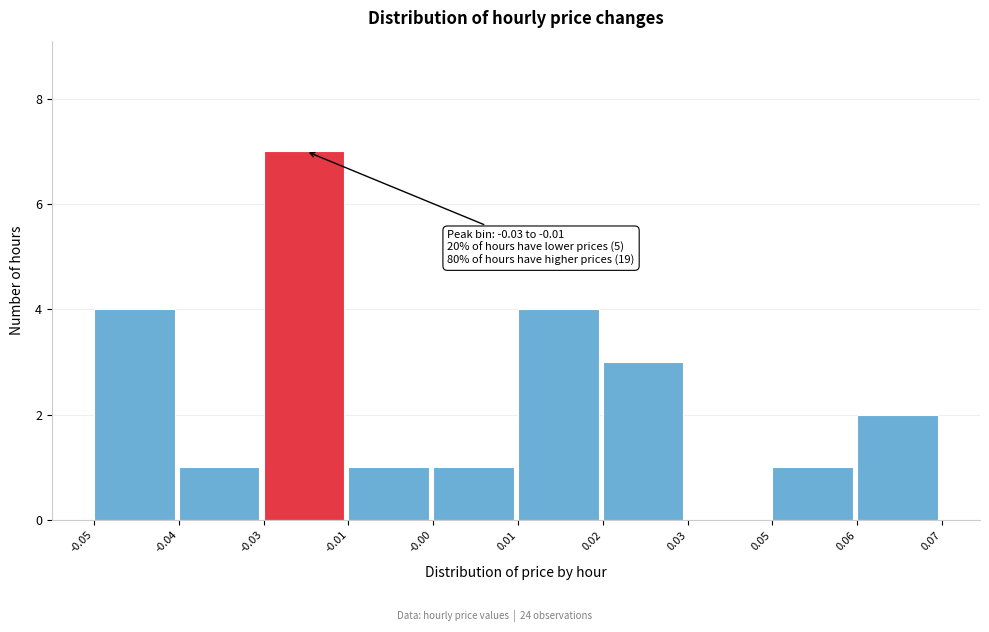

Reading left to right, extract all data points from this chart.

-0.05=4	-0.04=1	-0.03=7	-0.01=1	-0.00=1	0.01=4	0.02=3	0.03=0	0.05=1	0.06=2